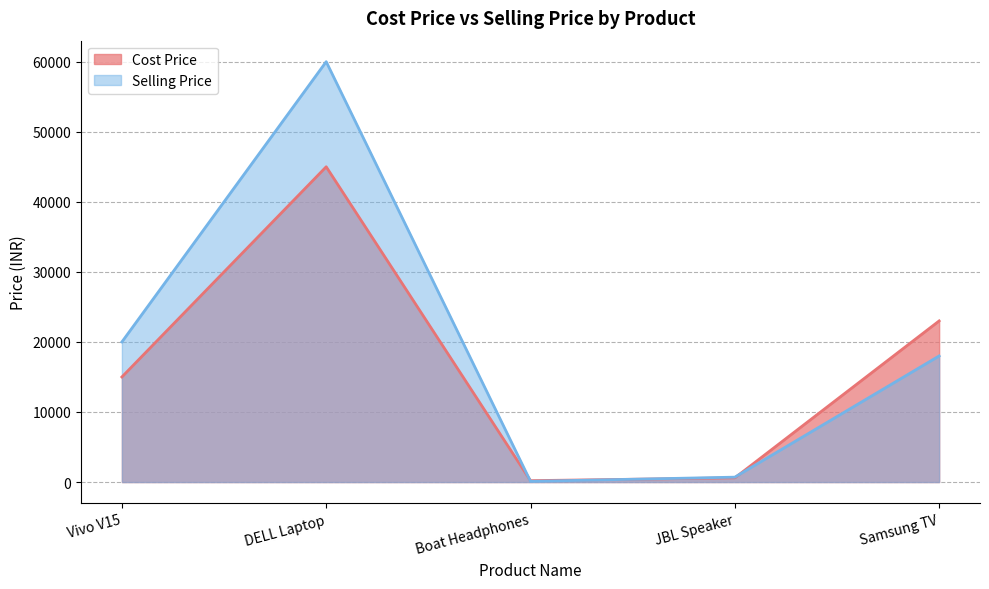

What are all the series names shown in the legend?

Cost Price, Selling Price